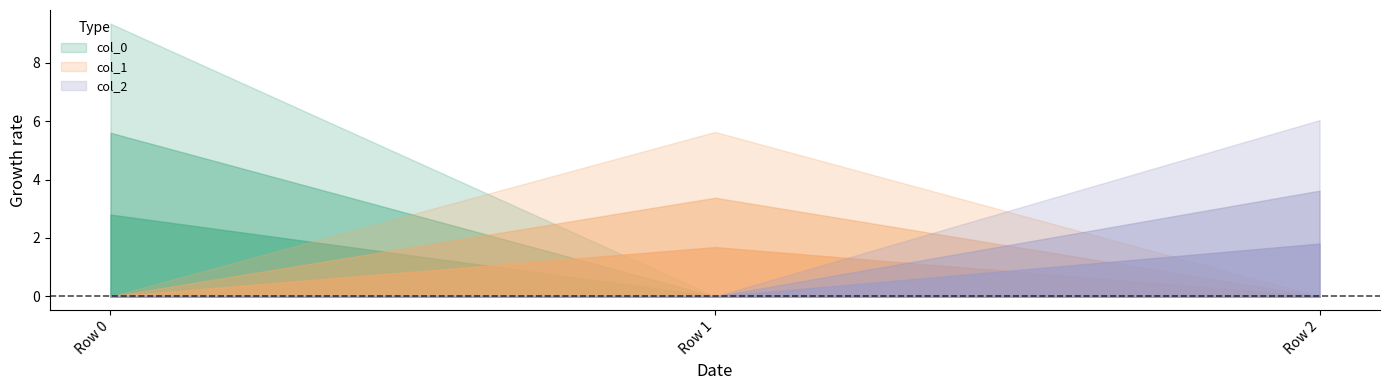

At Row 2, list the series in order from largest to smallest.

col_2, col_0, col_1